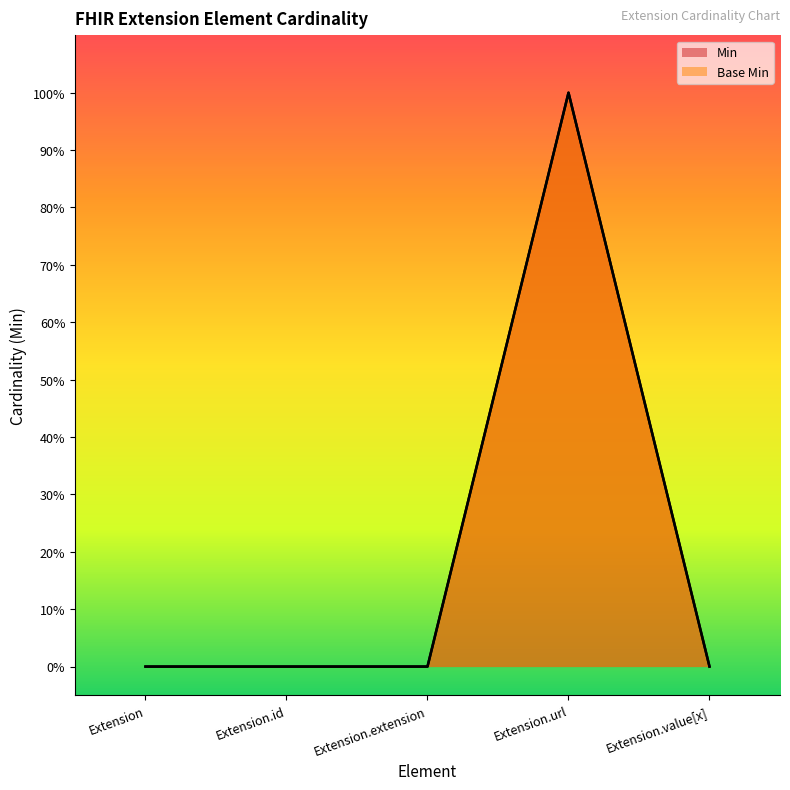

True or false: Min and Base Min intersect in this chart.

False